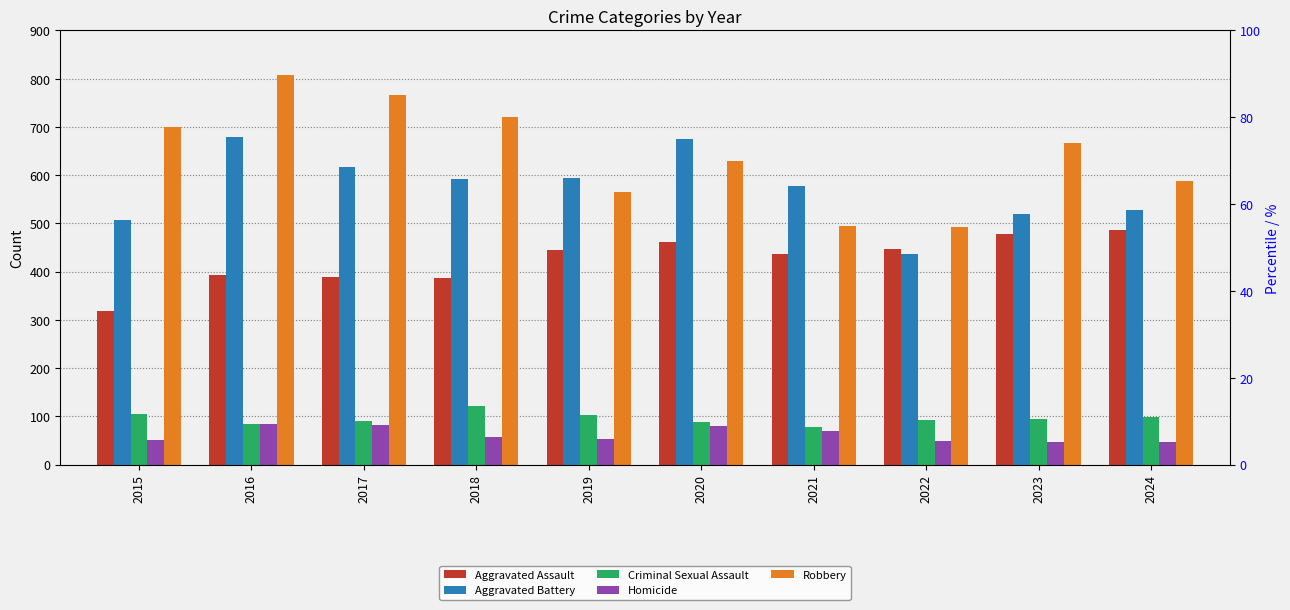

The Homicide series shows 44 at 2017. True or false?

False